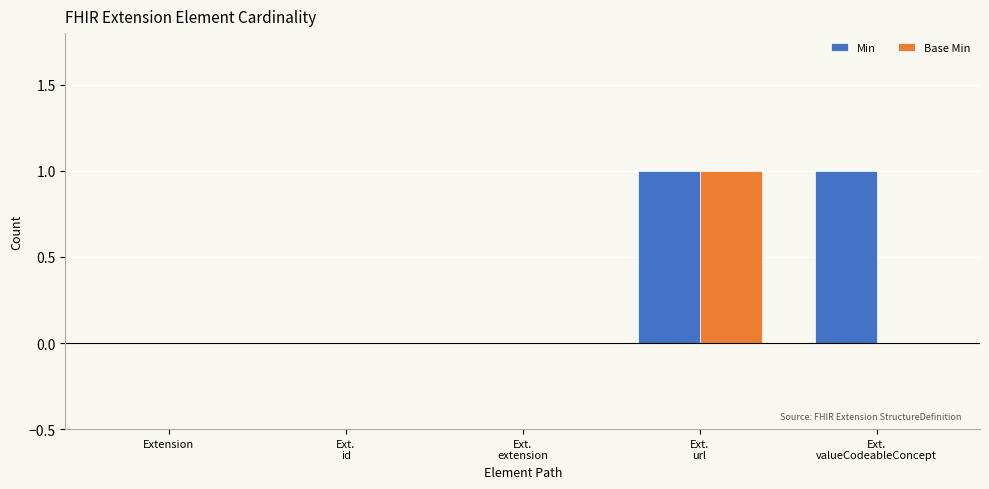

Count the number of categories in the chart.

5